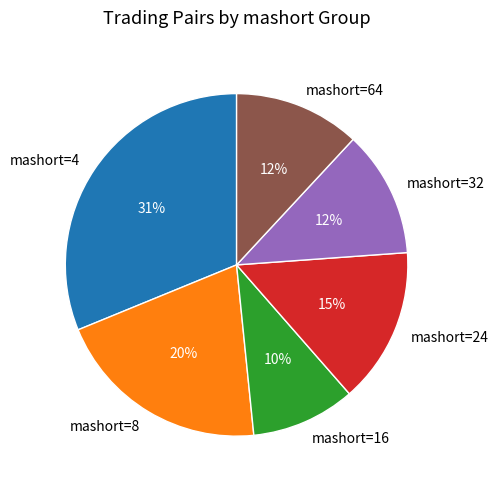

Which category has the smallest portion of the pie?

mashort=16